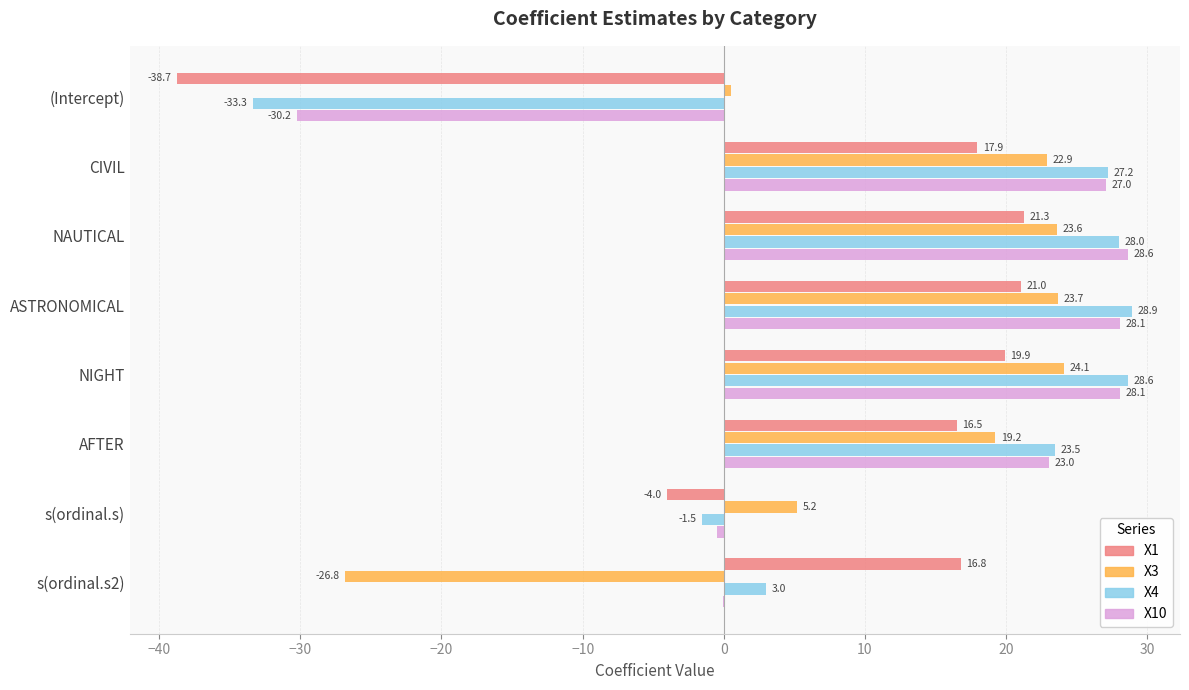

Is the value of X3 at ASTRONOMICAL greater than the value of X10 at s(ordinal.s2)?

Yes